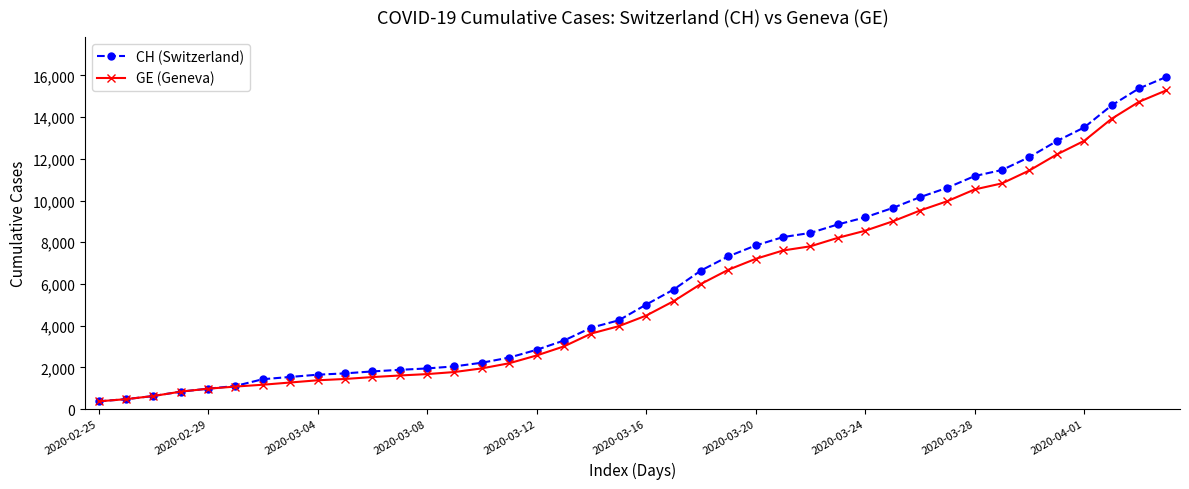

What is the value of the CH (Switzerland) point at the 39th from the left?

15375